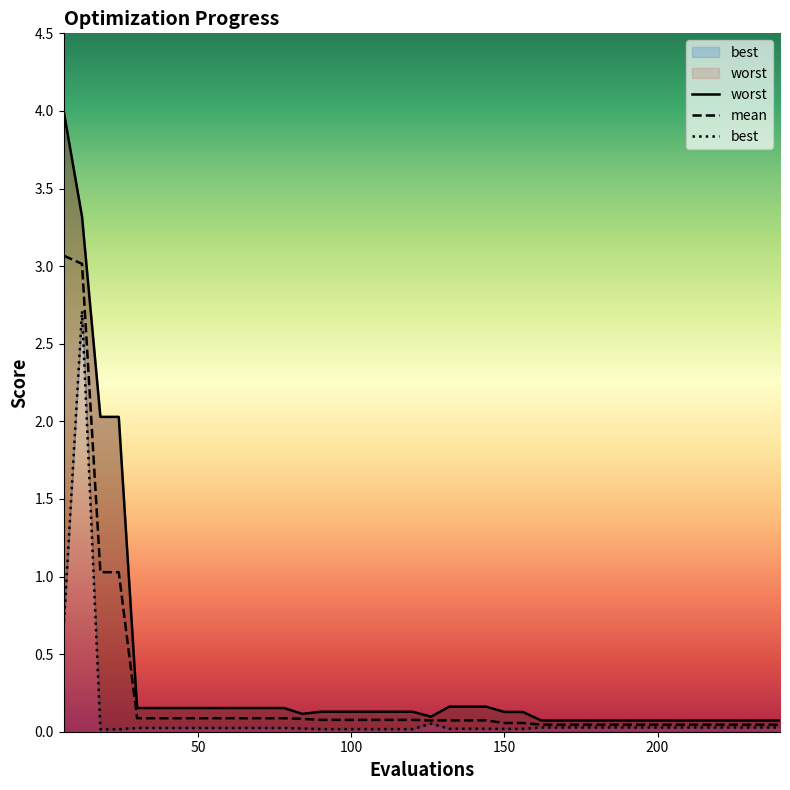

Reading left to right, list all the values displayed in this chart.

mean: 3.1	3.0	1.0	1.0	0.1	0.1	0.1	0.1	0.1	0.1	0.1	0.1	0.1	0.1	0.1	0.1	0.1	0.1	0.1	0.1	0.1	0.1	0.1	0.1	0.1	0.1	0.0	0.0	0.0	0.0	0.0	0.0	0.0	0.0	0.0	0.0	0.0	0.0	0.0	0.0
best: 0.7	2.7	0.0	0.0	0.0	0.0	0.0	0.0	0.0	0.0	0.0	0.0	0.0	0.0	0.0	0.0	0.0	0.0	0.0	0.0	0.1	0.0	0.0	0.0	0.0	0.0	0.0	0.0	0.0	0.0	0.0	0.0	0.0	0.0	0.0	0.0	0.0	0.0	0.0	0.0
worst: 4.0	3.3	2.0	2.0	0.2	0.2	0.2	0.2	0.2	0.2	0.2	0.2	0.2	0.1	0.1	0.1	0.1	0.1	0.1	0.1	0.1	0.2	0.2	0.2	0.1	0.1	0.1	0.1	0.1	0.1	0.1	0.1	0.1	0.1	0.1	0.1	0.1	0.1	0.1	0.1